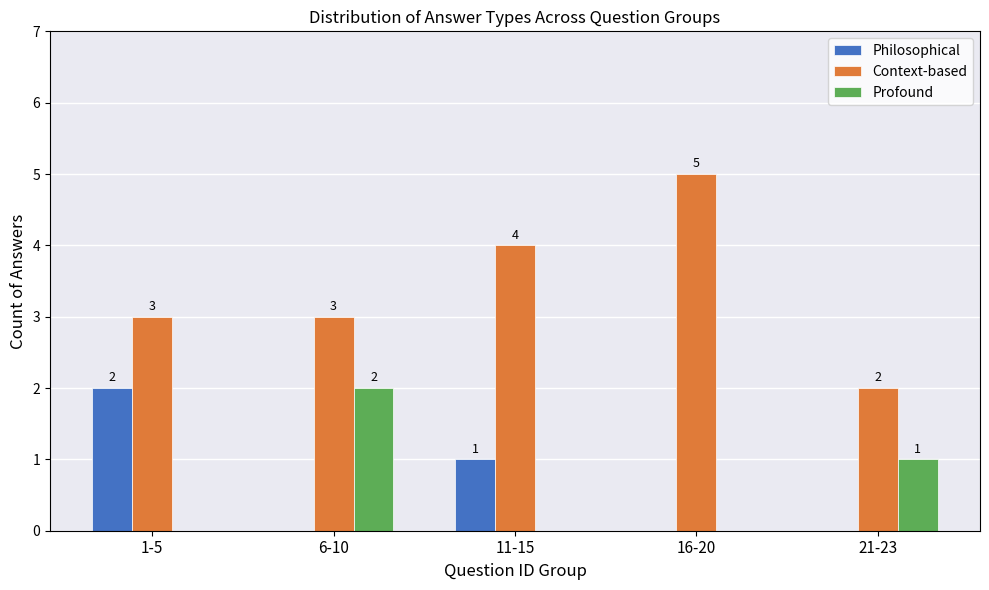

How many values in Philosophical are above zero?

2